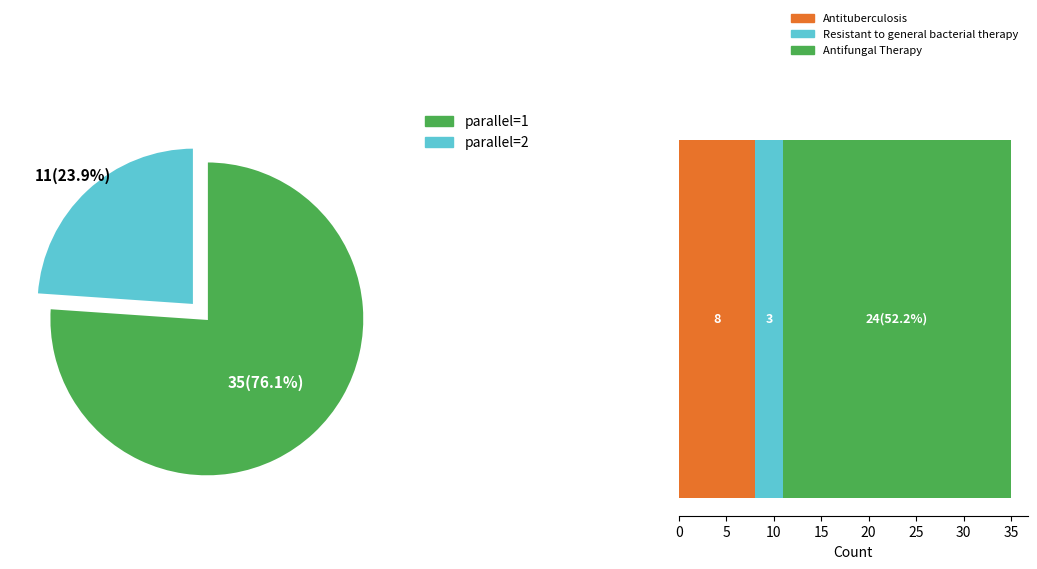

Is it true that parallel=2 is 55% of the pie?

False